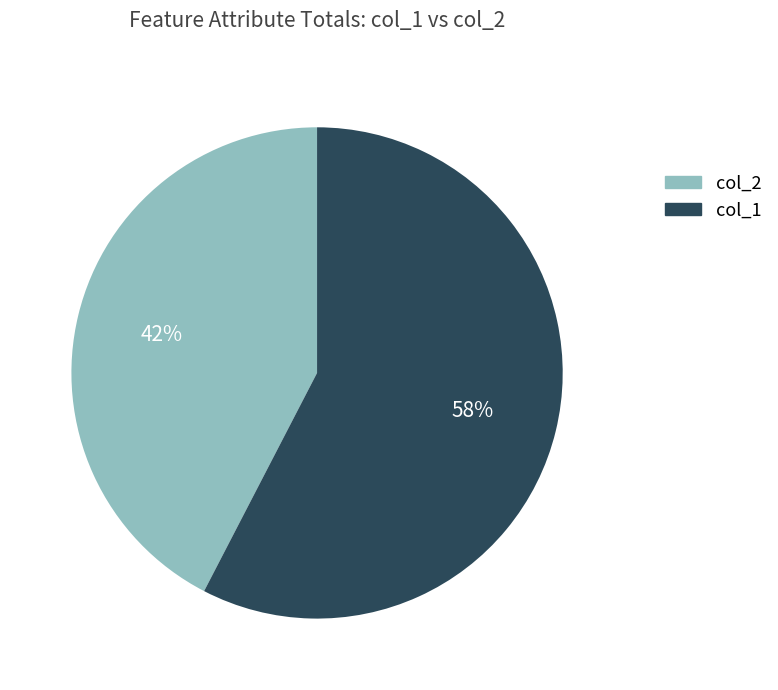

To the nearest percent, what is the average slice percentage?

50%